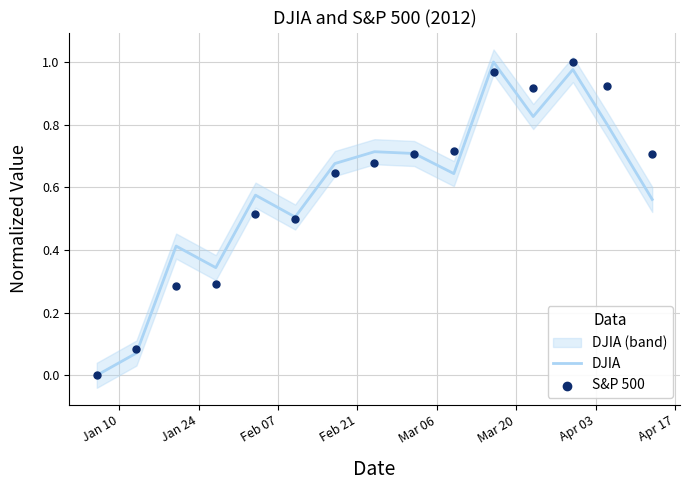

What are all the series names shown in the legend?

DJIA, S&P 500